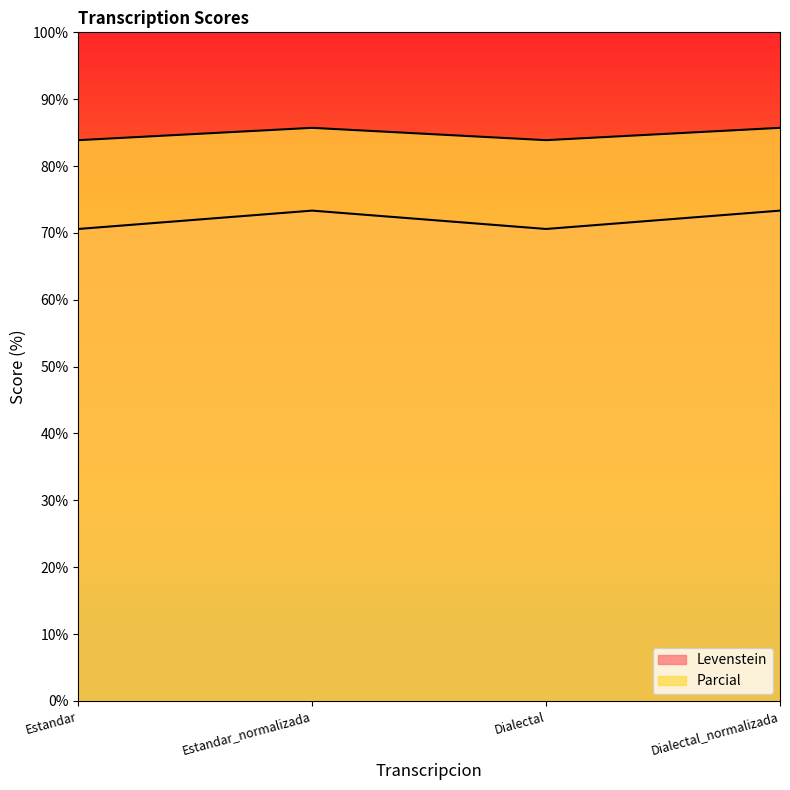

Reading left to right, what are all the values shown in this chart?

Levenstein: Estandar=70.6	Estandar_normalizada=73.3	Dialectal=70.6	Dialectal_normalizada=73.3
Parcial: Estandar=83.9	Estandar_normalizada=85.7	Dialectal=83.9	Dialectal_normalizada=85.7